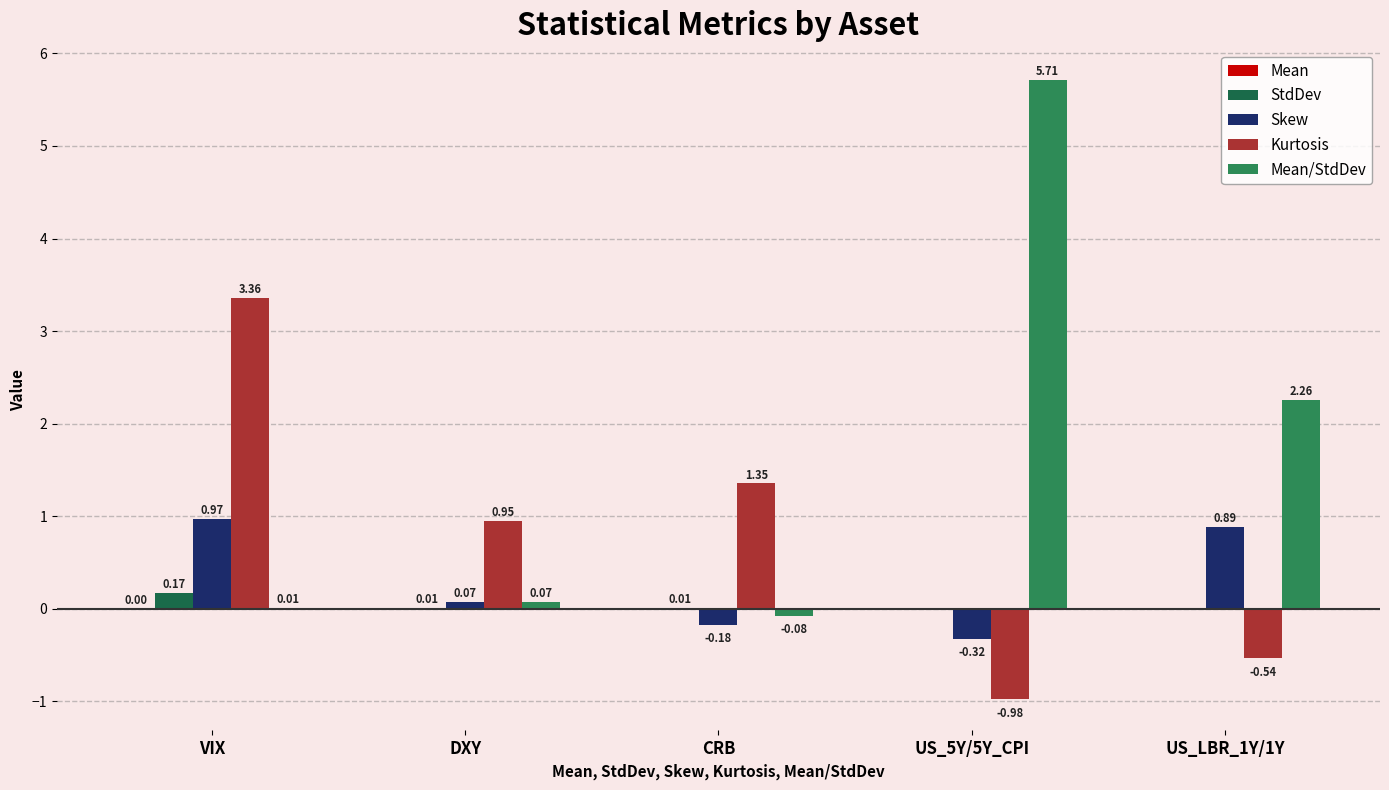

How many distinct data groups are displayed?

5